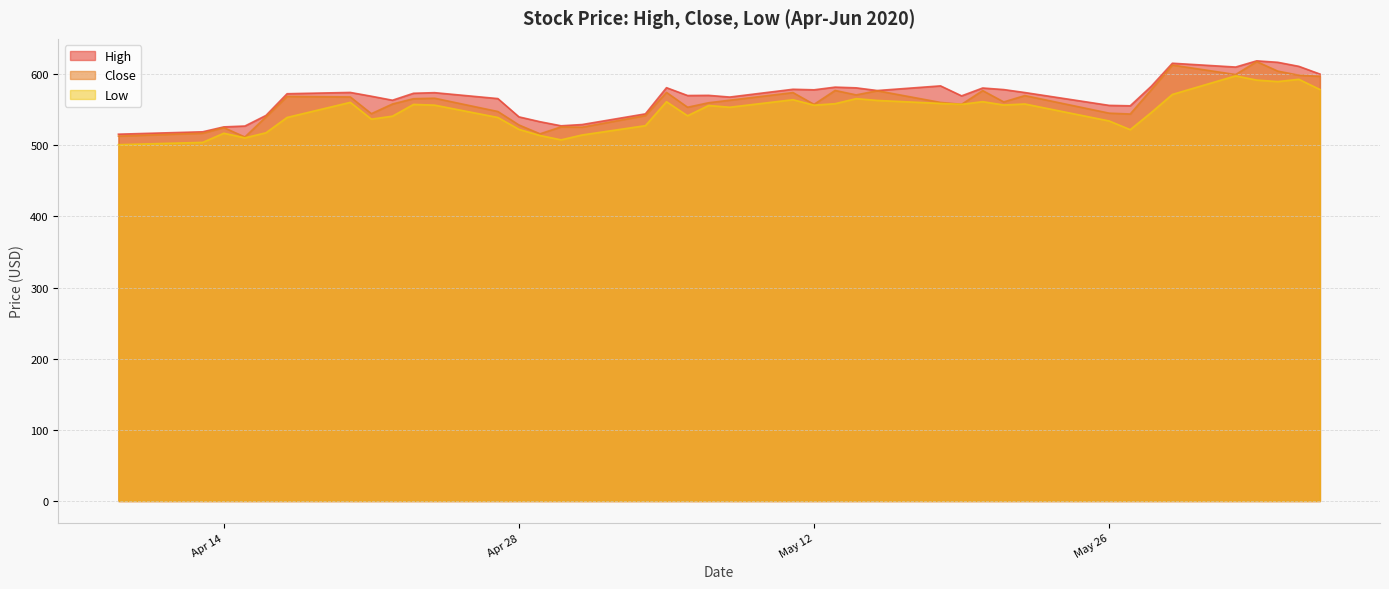

In Close, how many points are higher than both neighbors (excluding endpoints)?

12